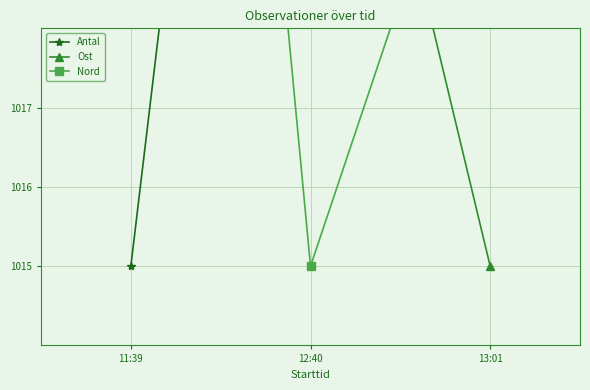

Reading left to right, extract all data points from this chart.

Antal: 1015.0	1034.0	1039.0
Ost: 1039.0	1024.4	1015.0
Nord: 1039.0	1015.0	1021.7